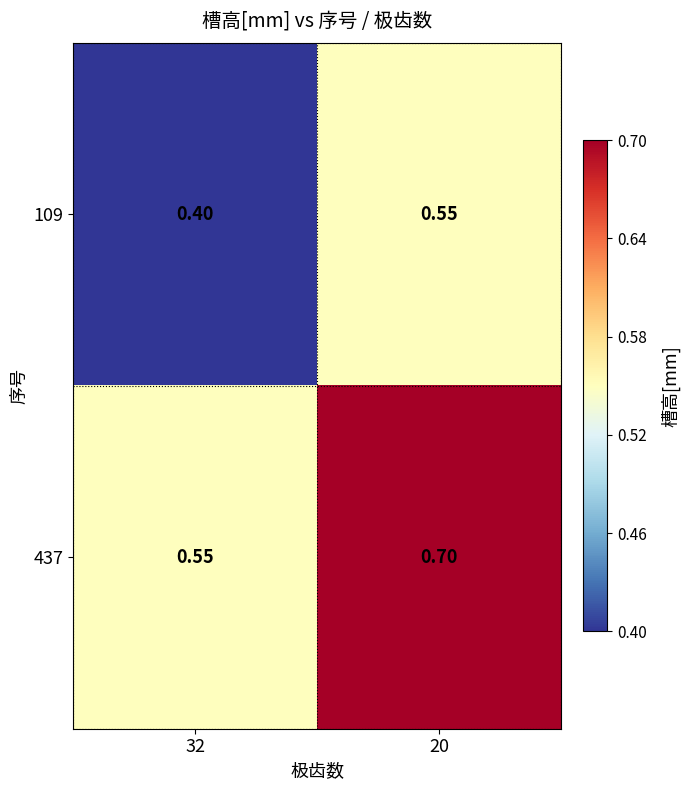

Is the value of 437 at 20 greater than the value of 109 at 32?

Yes